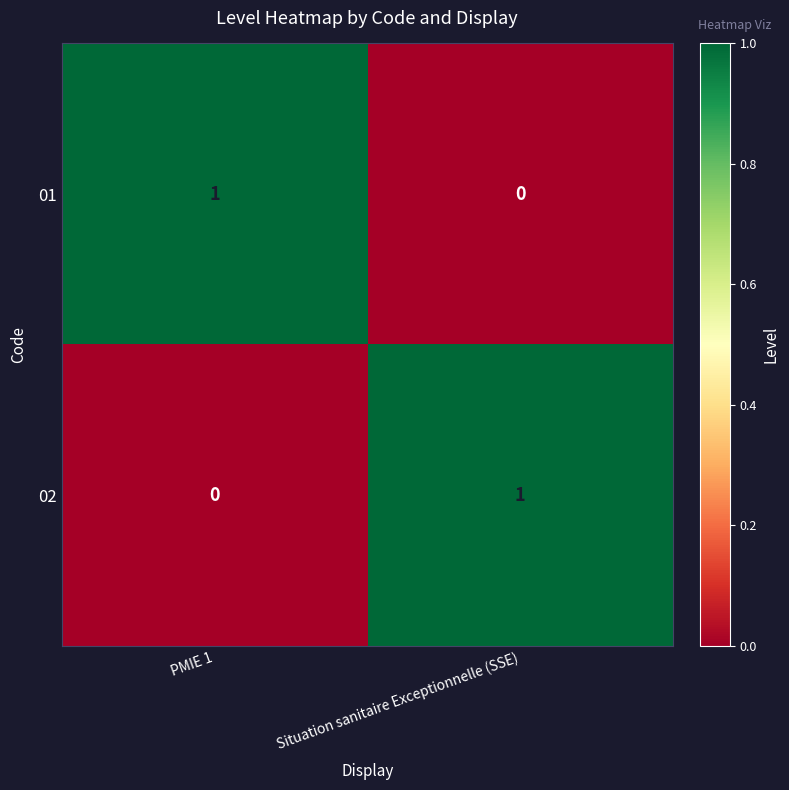

Rank the series at Situation sanitaire Exceptionnelle (SSE) from lowest to highest value.

01, 02